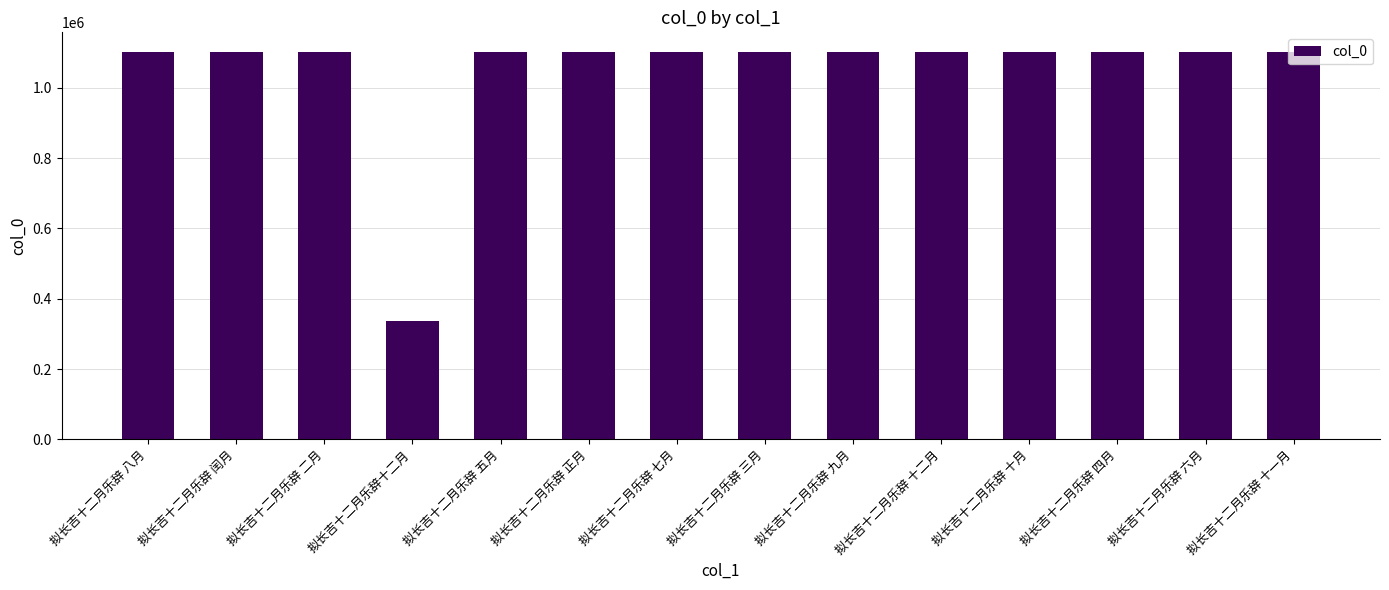

Approximately how many times larger is the value at 拟长吉十二月乐辞 六月 compared to 拟长吉十二月乐辞 正月?

1.0